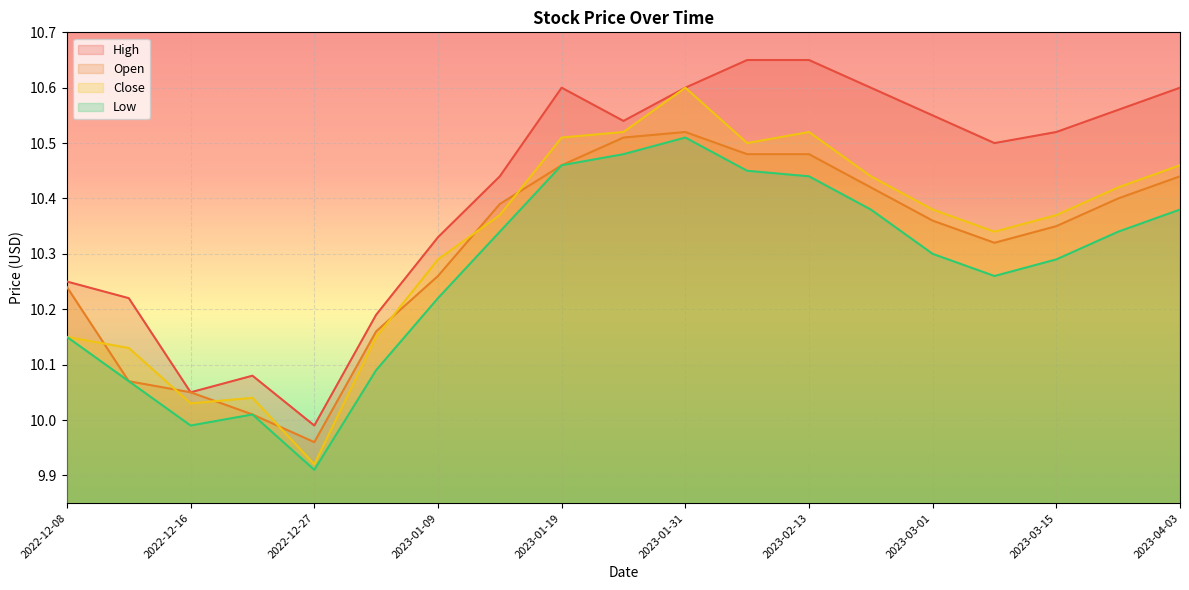

Which series changed the most between 2022-12-20 and 2023-01-31?

Close